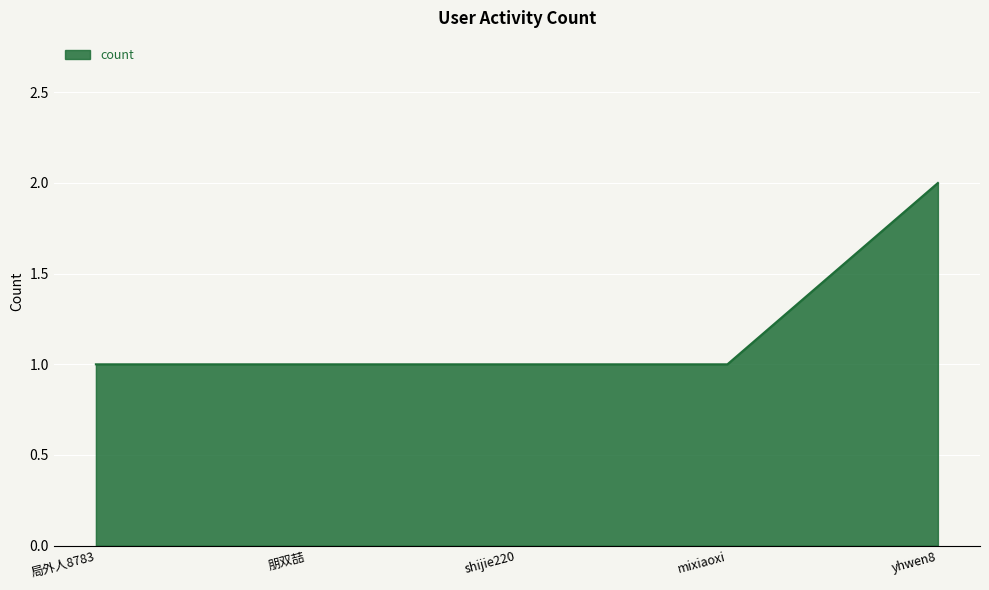

Count the number of categories in the chart.

5